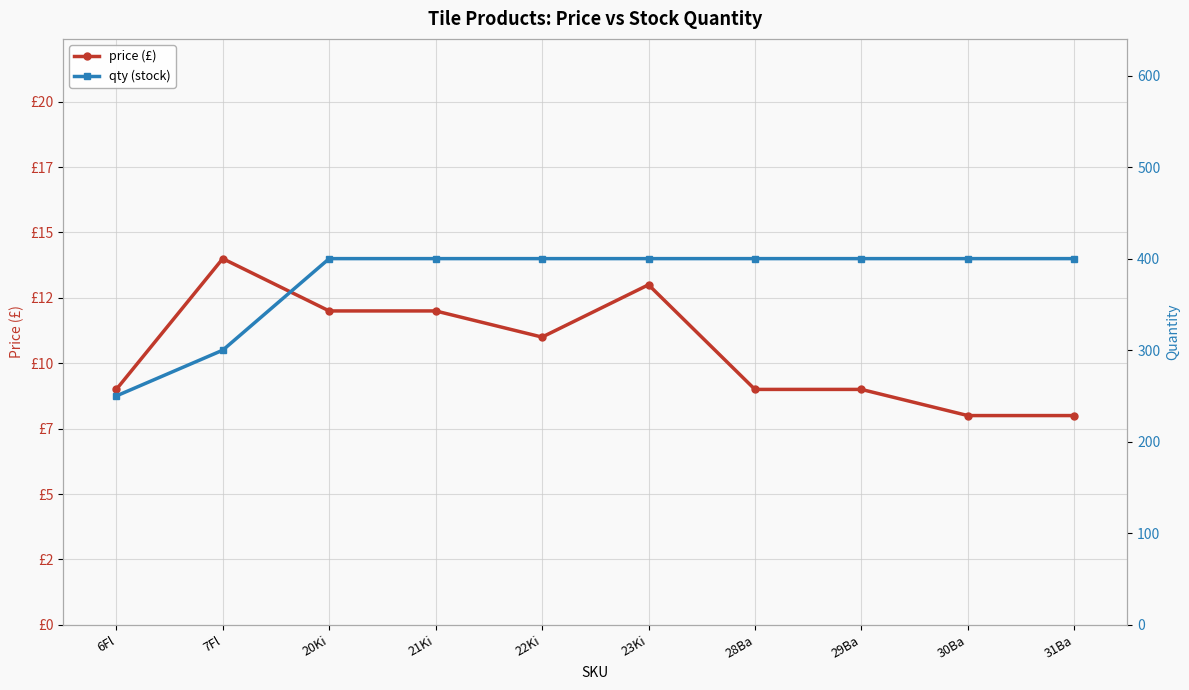

What is the label of the 5th point from the left?

22Ki